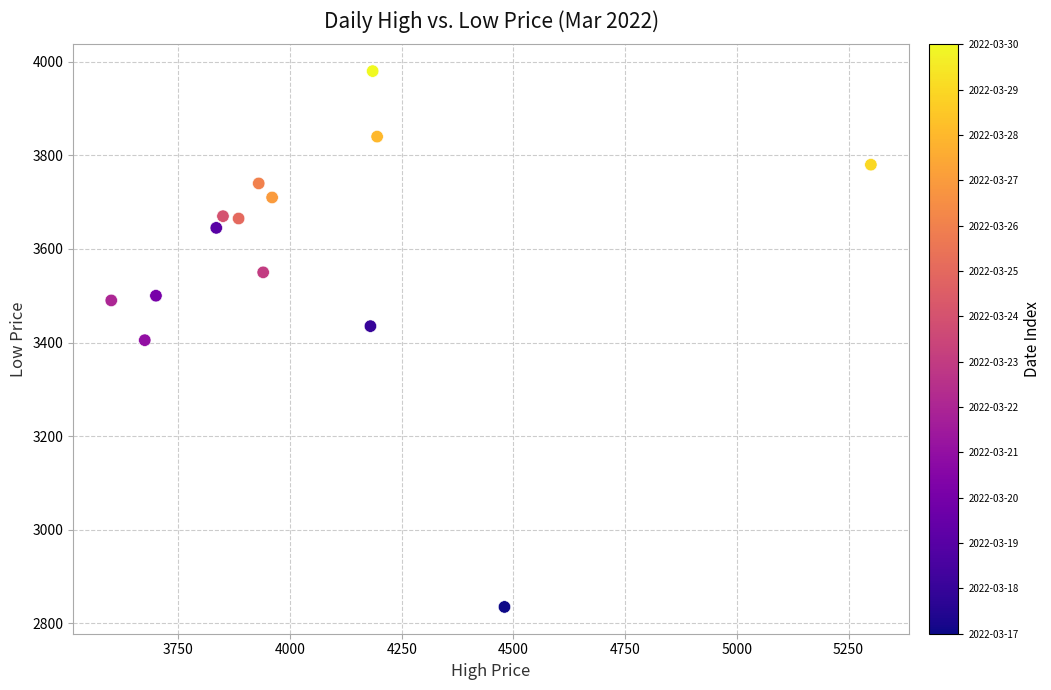

What is the range of X values (max minus min)?

1700